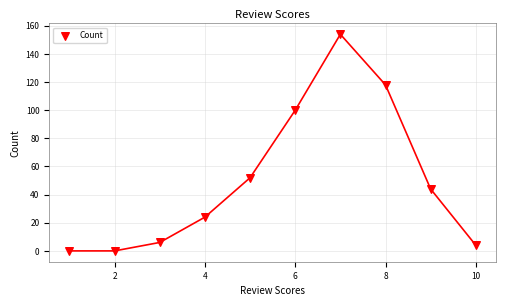

What is the average X value?

6